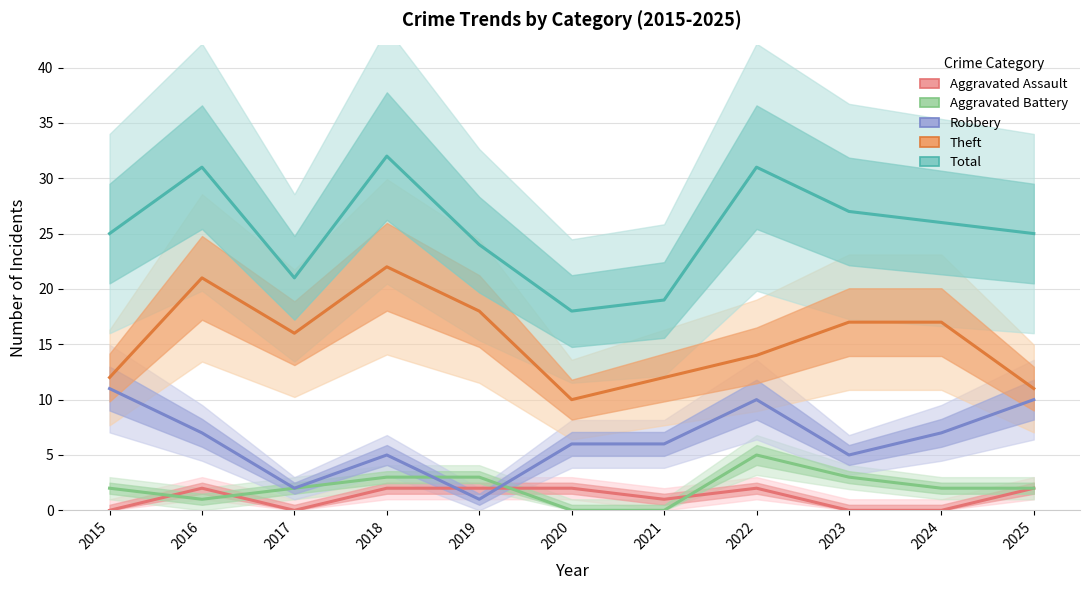

At which category does Total reach its first local valley?

2017